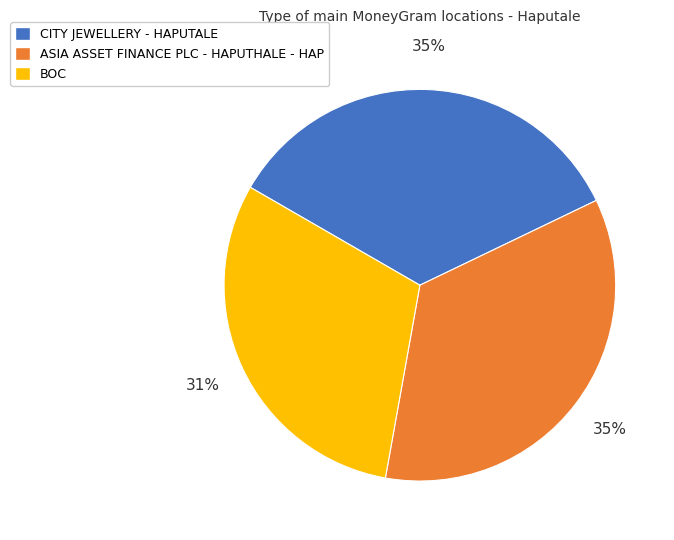

To the nearest percent, what is the combined percentage of CITY JEWELLERY - HAPUTALE and BOC?

65%